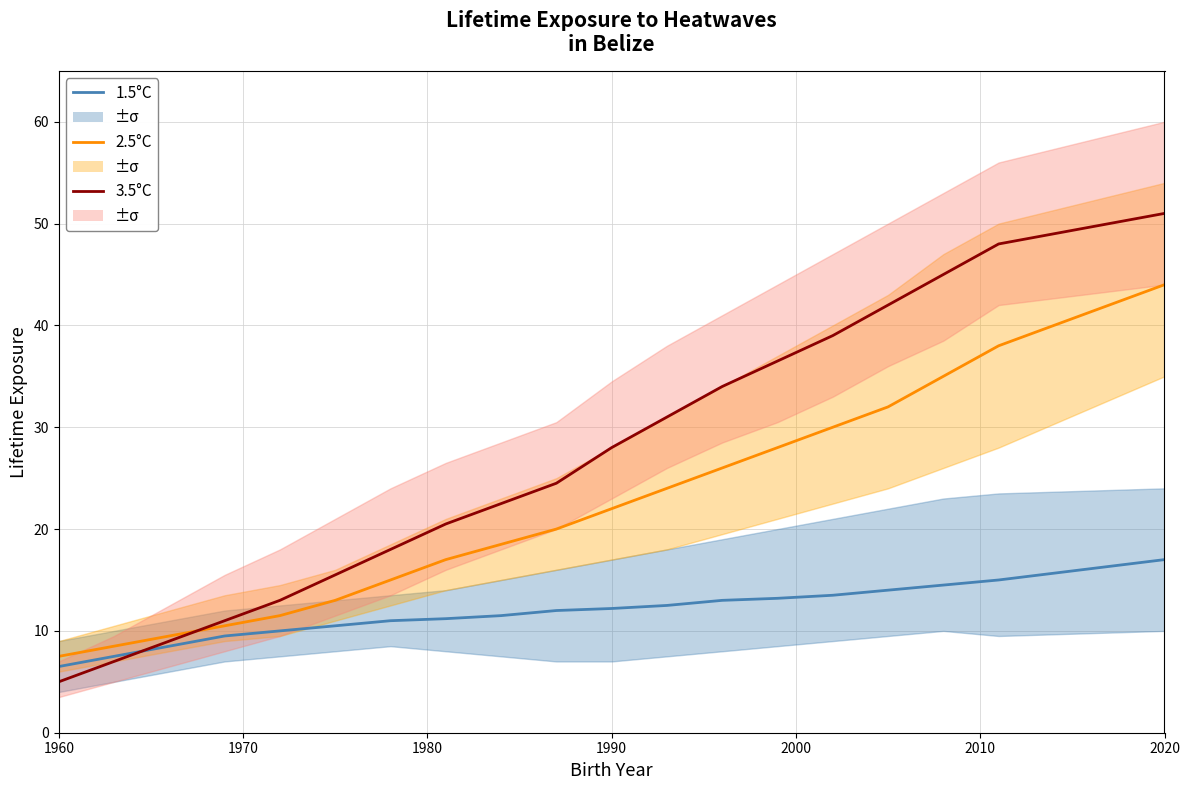

What is the approximate value of 1.5°C at 1990?

12.2